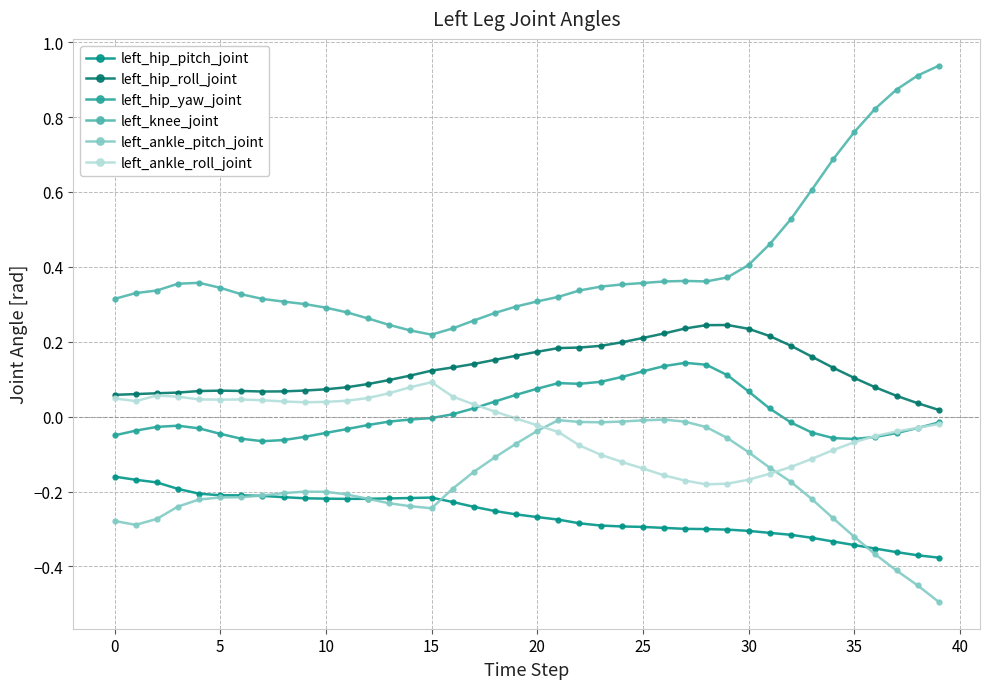

Which series has the largest range (max minus min)?

left_knee_joint